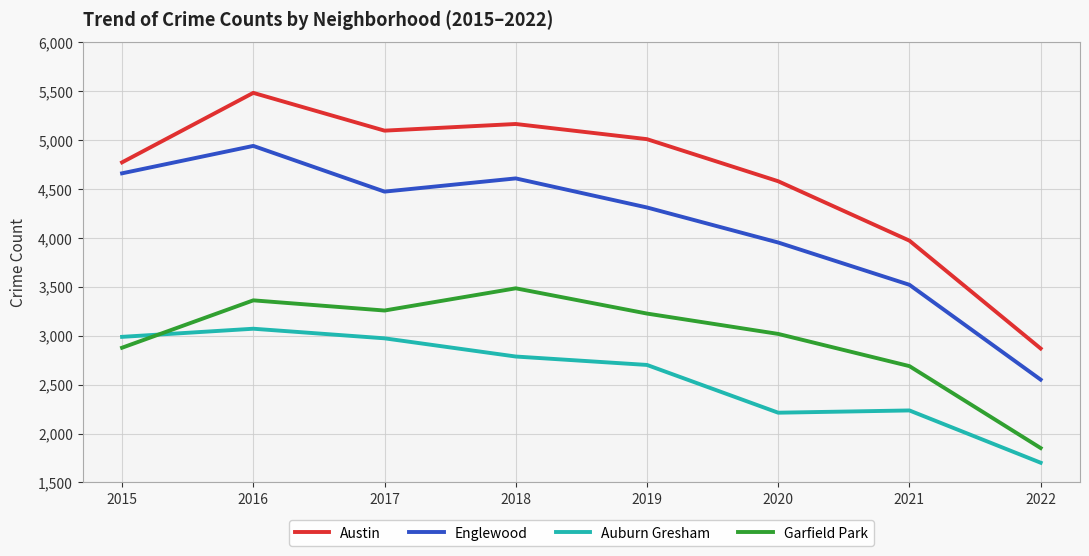

What is the minimum value shown in the chart?

1702